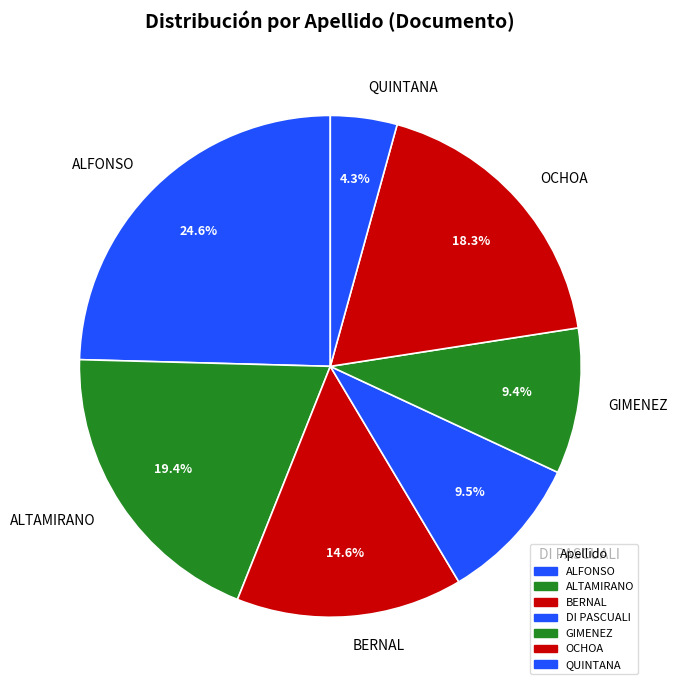

Is it true that BERNAL is 15% of the pie?

True